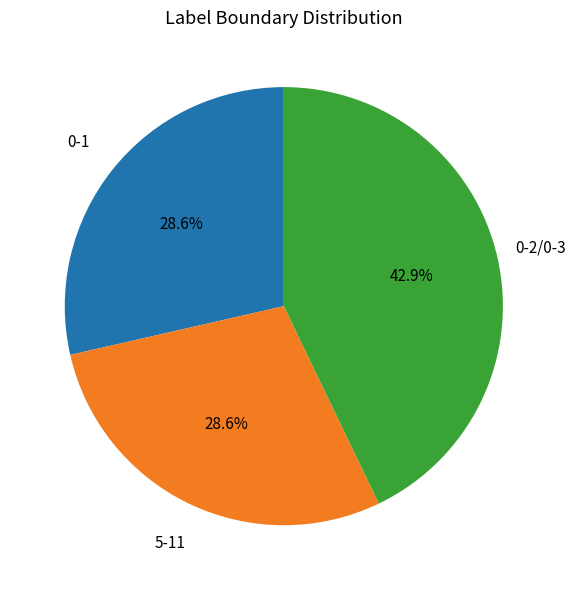

How many slices are in this pie chart?

3